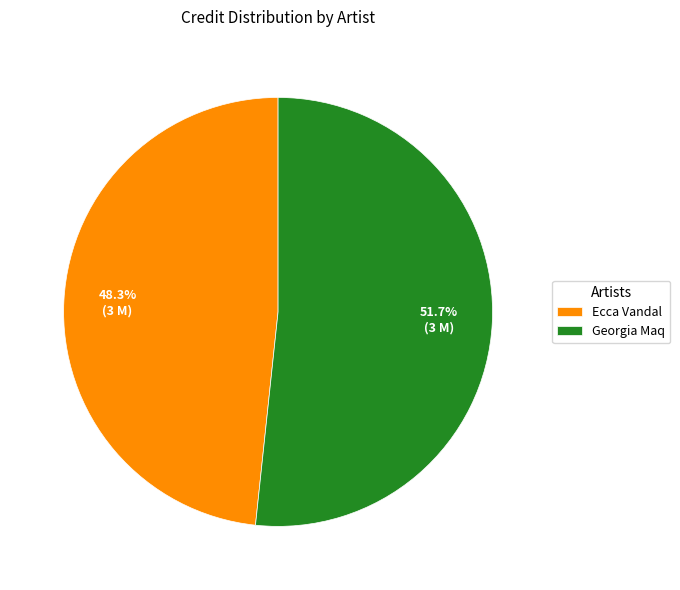

What percentage is the Georgia Maq slice, to the nearest percent?

52%